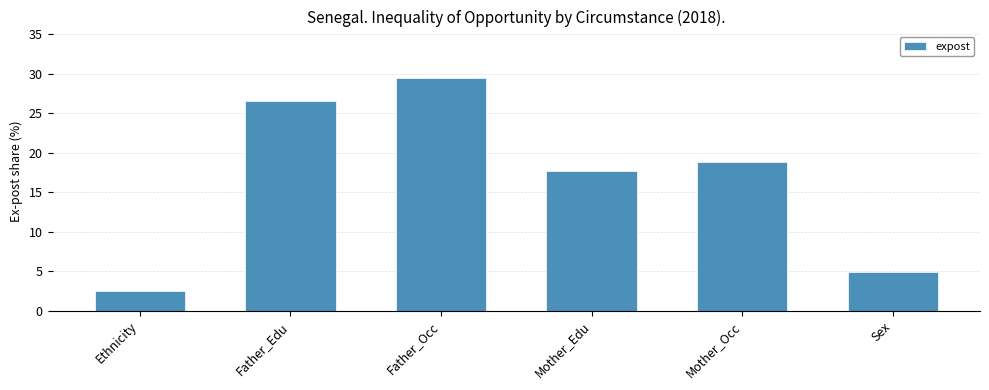

Read the value at Mother_Edu.

17.7